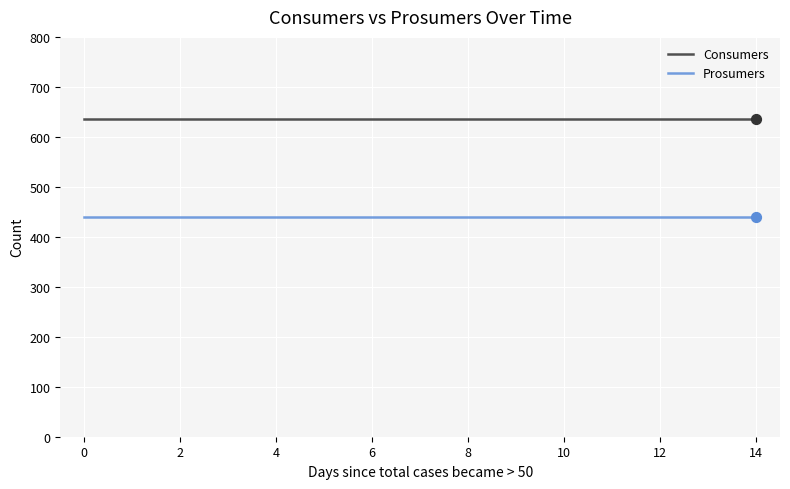

What is the greatest value displayed?

635